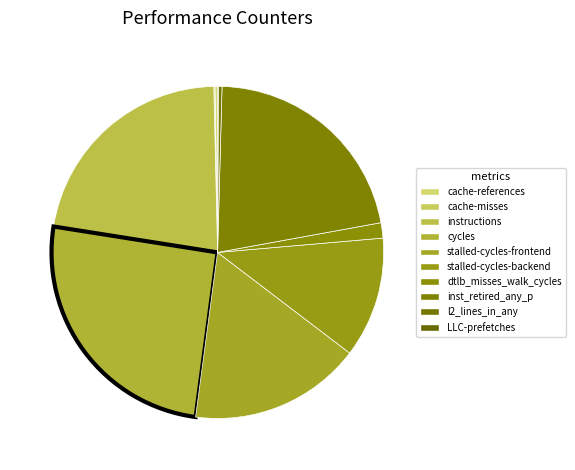

What is the change in value from instructions to l2_lines_in_any?

-7354821659